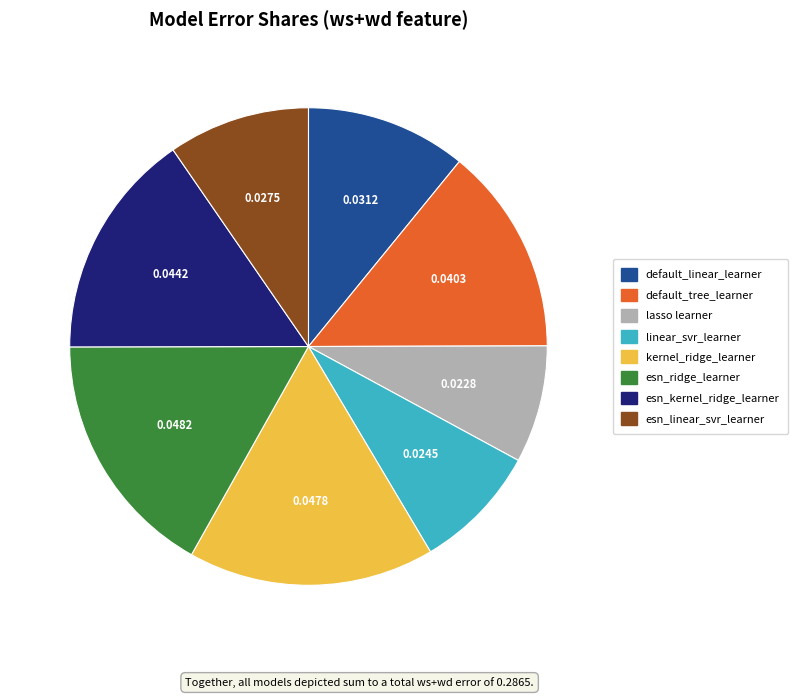

Does lasso learner account for over 50% of the chart?

No